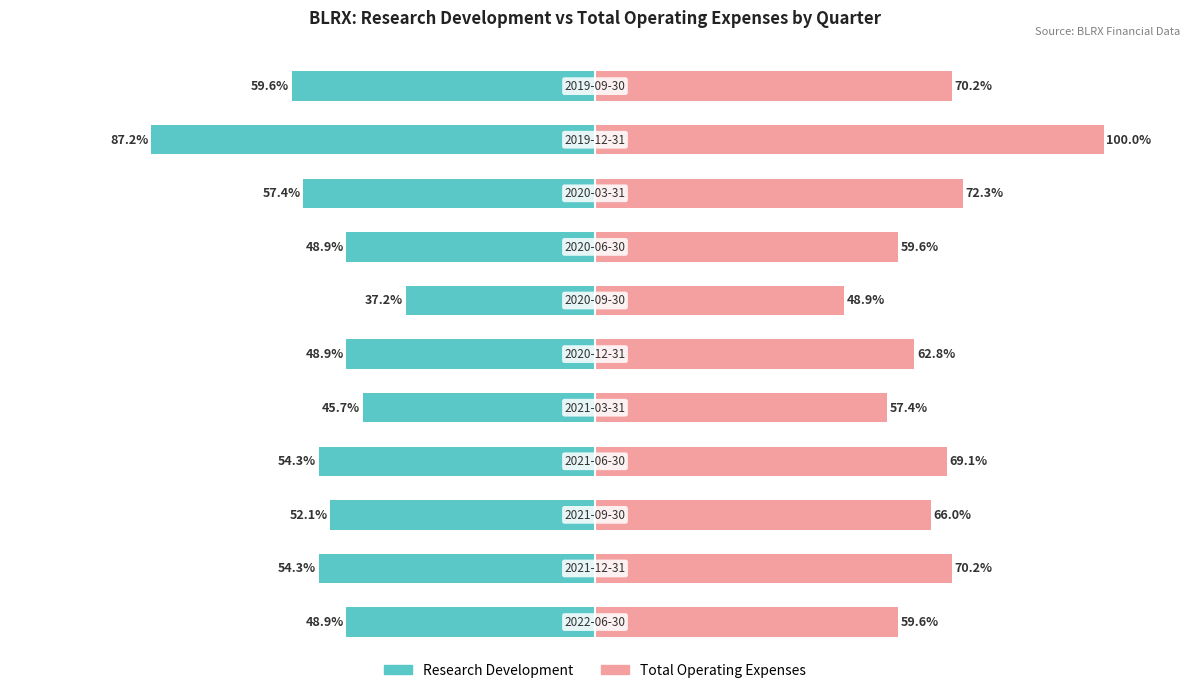

How many values in the Total Operating Expenses series are below 66?

5